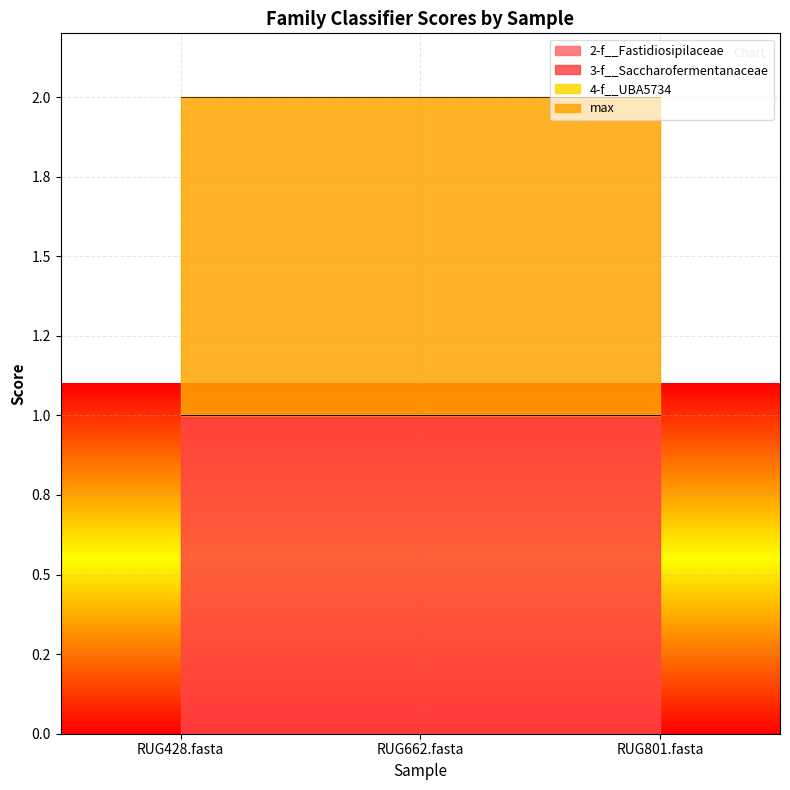

Is the value of 3-f__Saccharofermentanaceae at RUG428.fasta greater than the value of 2-f__Fastidiosipilaceae at RUG662.fasta?

Yes